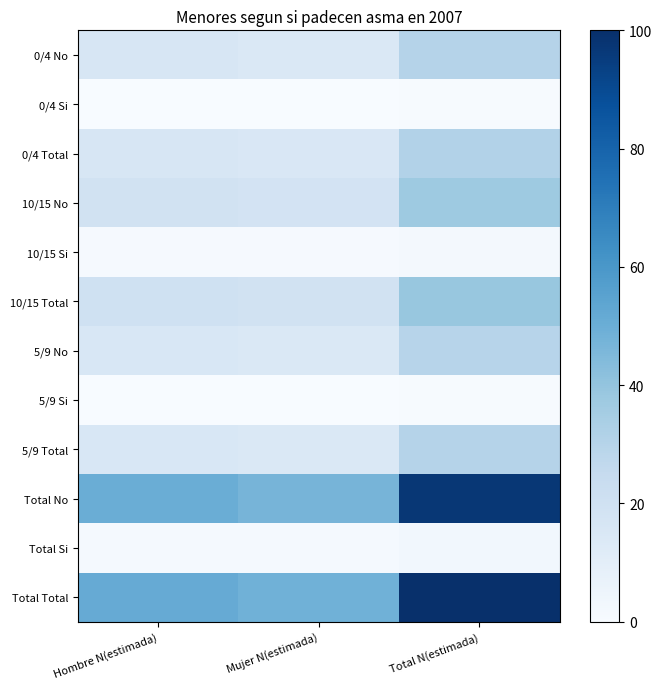

Which has a higher value, Hombre N(estimada) or Mujer N(estimada)?

Hombre N(estimada)